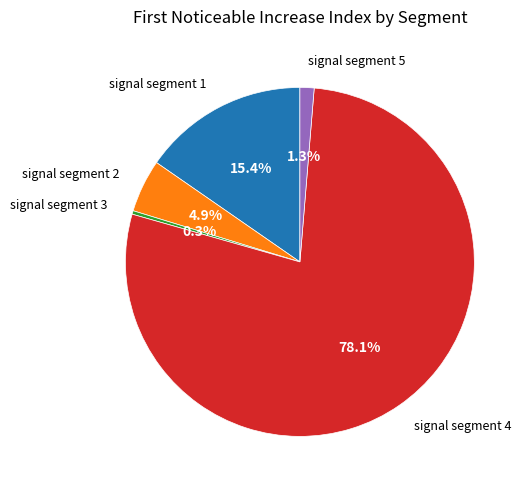

Rank the categories by value from lowest to highest.

signal segment 3, signal segment 5, signal segment 2, signal segment 1, signal segment 4